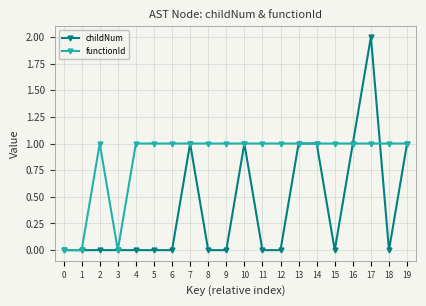

Which series has the widest spread of values?

childNum